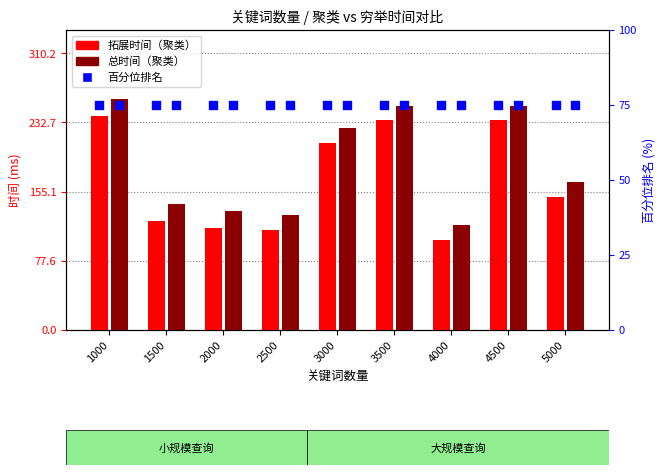

Which series has the widest spread of Y values?

总时间（聚类）